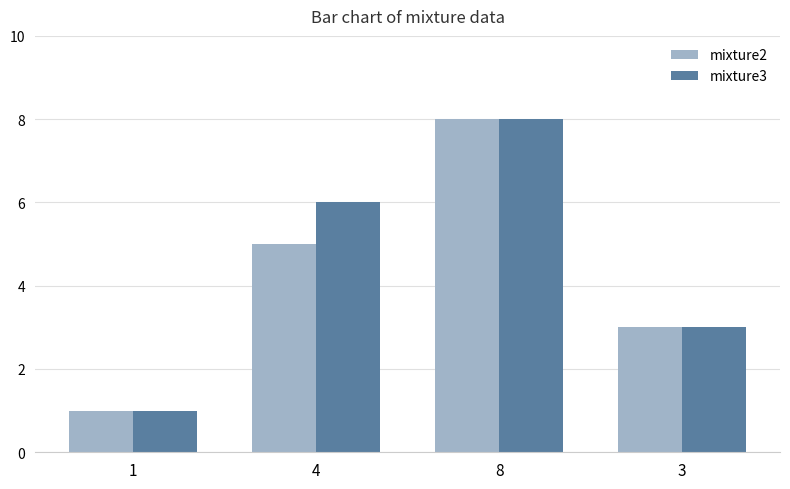

What is the sum of all mixture2 values?

17